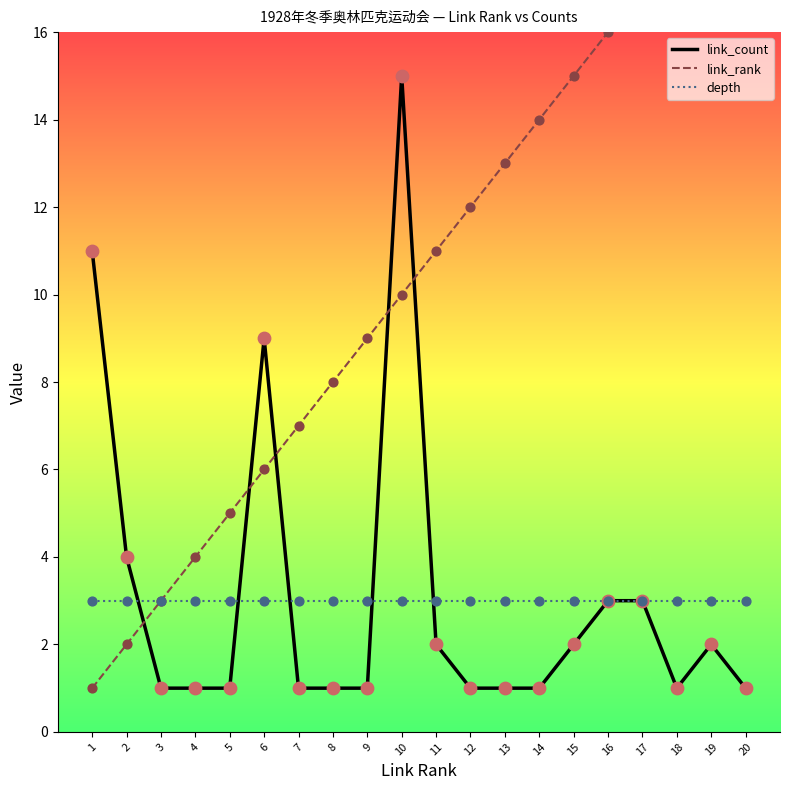

Which series has the largest total across all categories?

link_rank